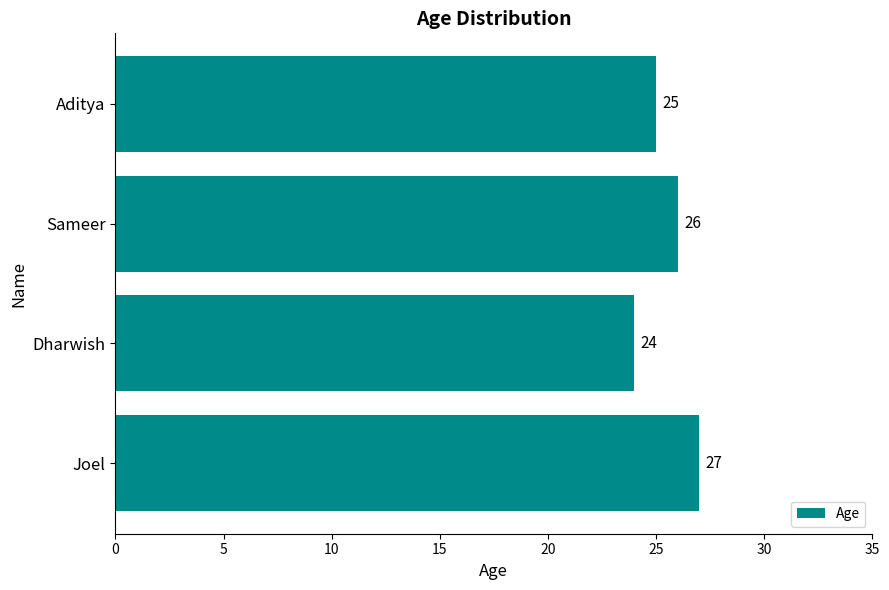

Is it true that the value at Aditya is 44?

False